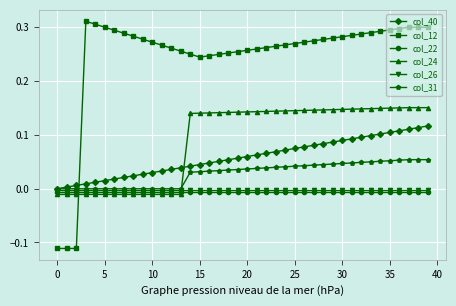

Which series has the largest range (max minus min)?

col_12